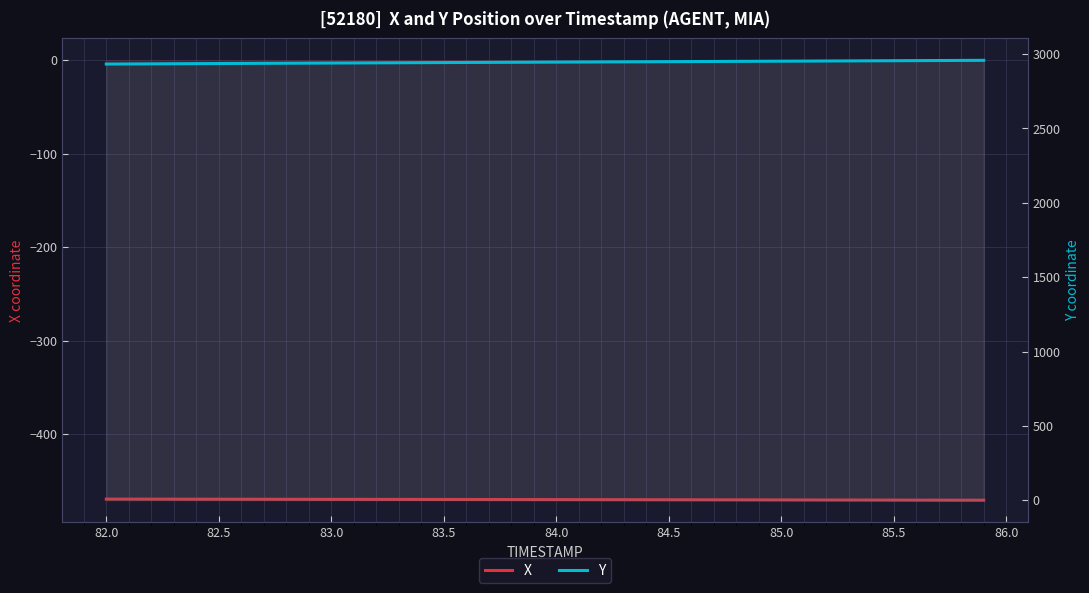

What is the difference between the maximum and second lowest values in the Y series?

24.2